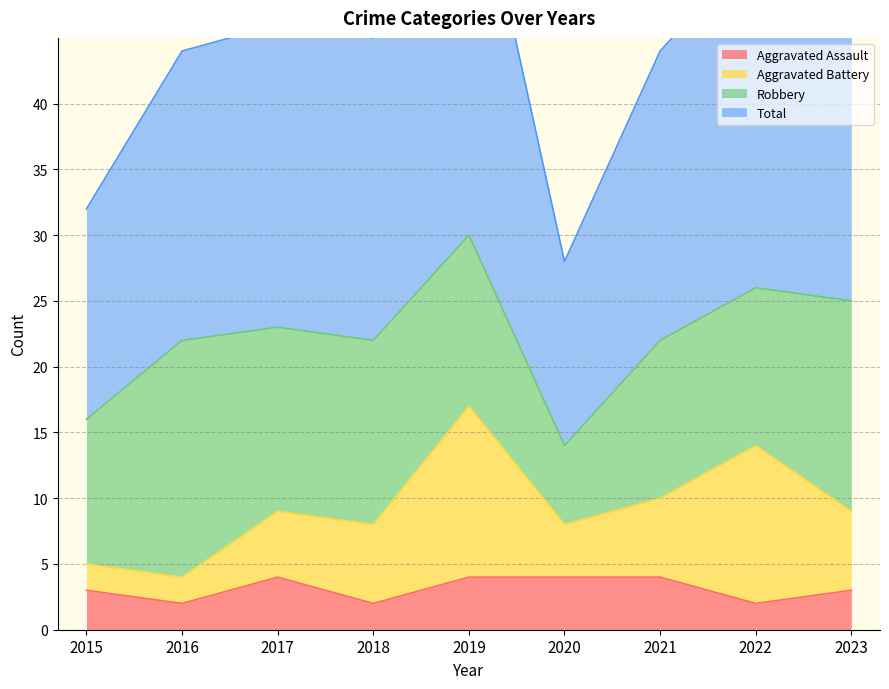

The value of Aggravated Assault at 2015 is 3. True or false?

True